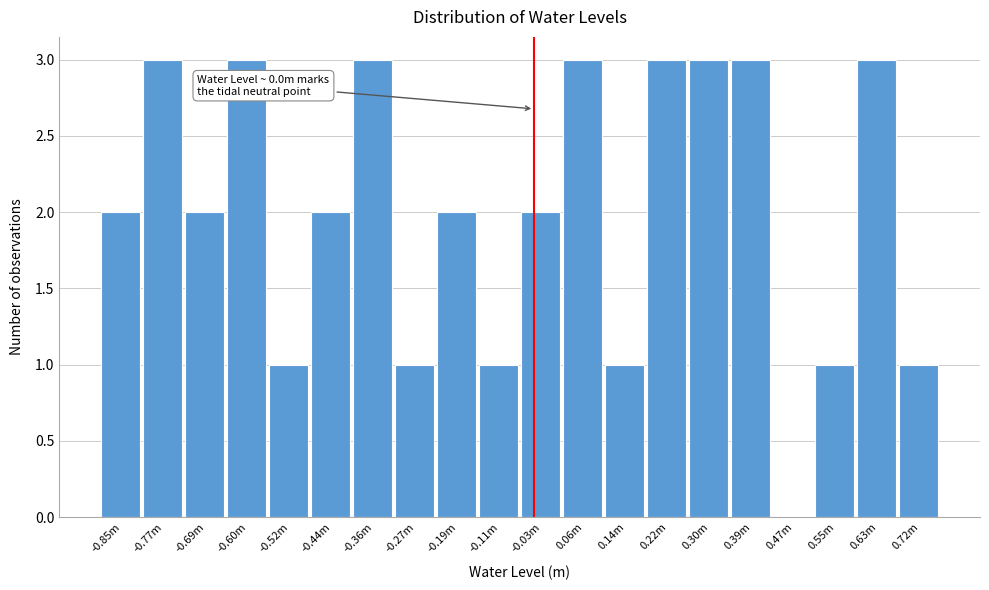

Reading left to right, transcribe all the data shown in this chart.

-0.85m=2	-0.77m=3	-0.69m=2	-0.60m=3	-0.52m=1	-0.44m=2	-0.36m=3	-0.27m=1	-0.19m=2	-0.11m=1	-0.03m=2	0.06m=3	0.14m=1	0.22m=3	0.30m=3	0.39m=3	0.47m=0	0.55m=1	0.63m=3	0.72m=1